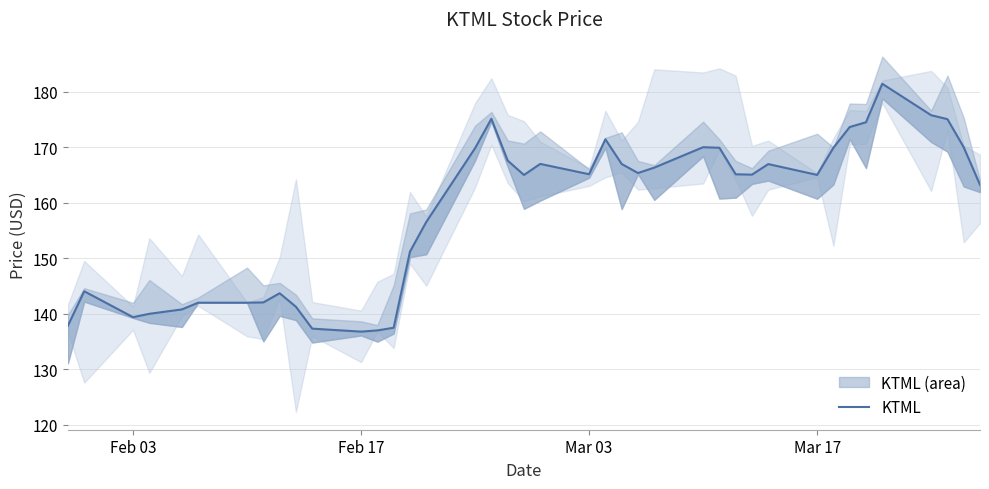

Reading left to right, transcribe all the data shown in this chart.

137.8	144.1	139.4	140.0	140.8	142.0	142.0	142.1	143.7	141.3	137.3	136.8	137.0	137.5	151.2	156.5	169.8	175.1	167.6	165.0	167.0	165.1	171.4	167.0	165.3	166.3	170.0	169.9	165.1	165.1	167.0	165.0	169.9	173.6	174.5	181.4	175.8	175.1	170.0	163.2